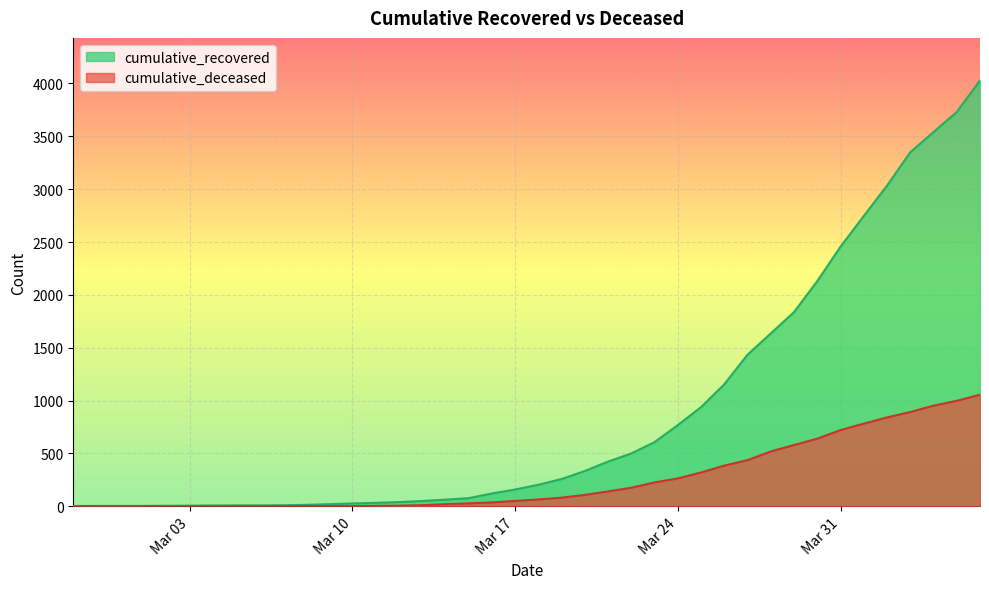

True or false: cumulative_deceased has more than 2 interior local peaks.

False